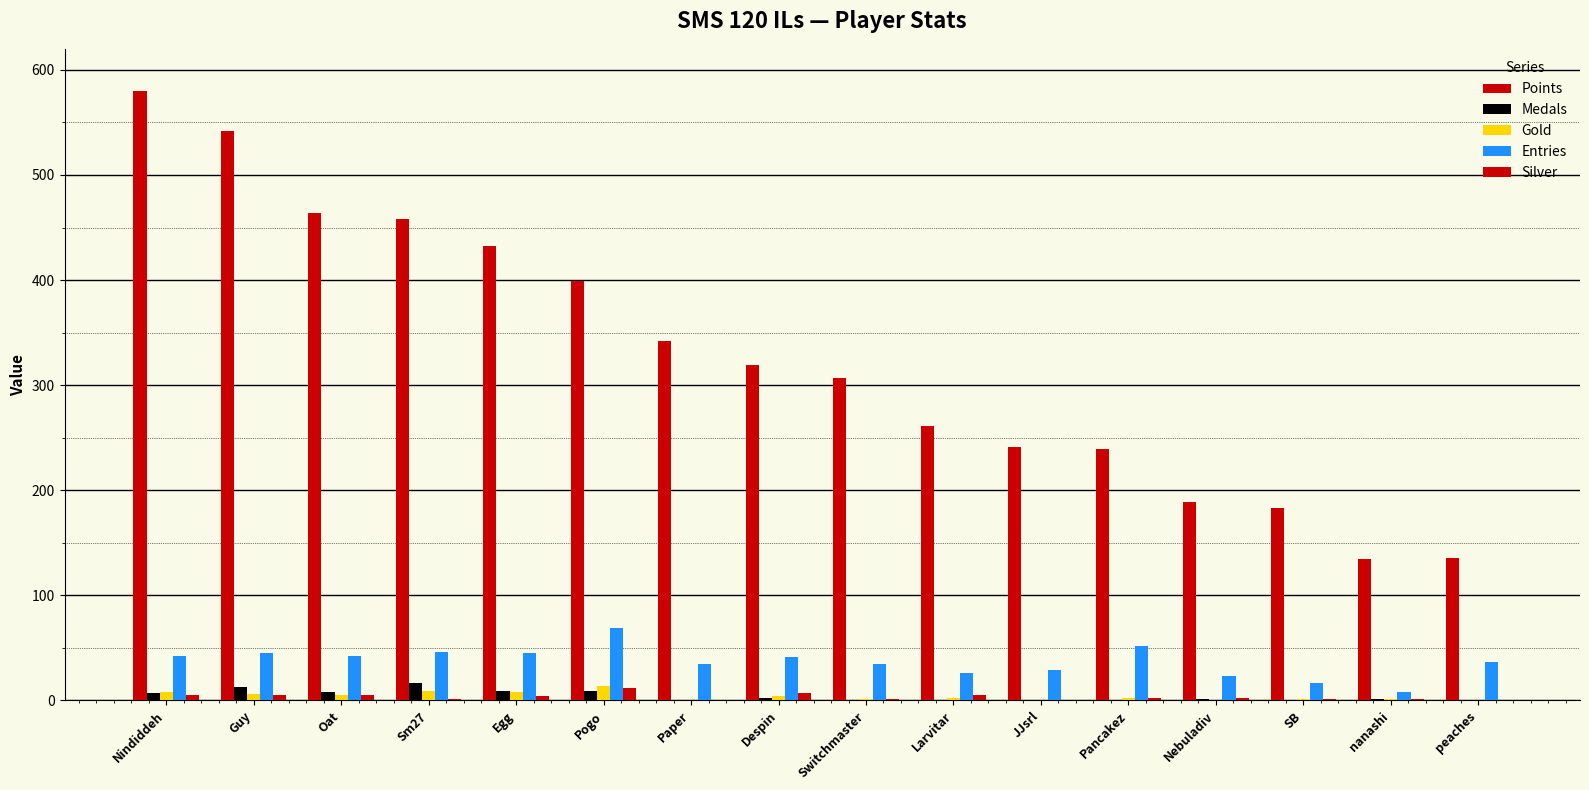

How many groups of bars are there?

16